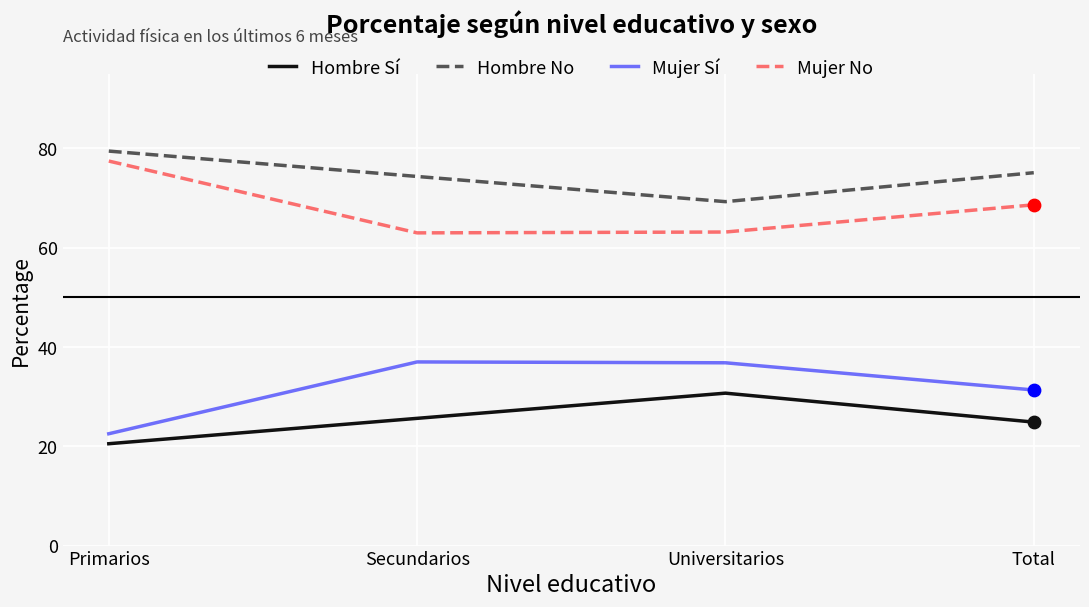

The value of Hombre No at Primarios is 35.8. True or false?

False